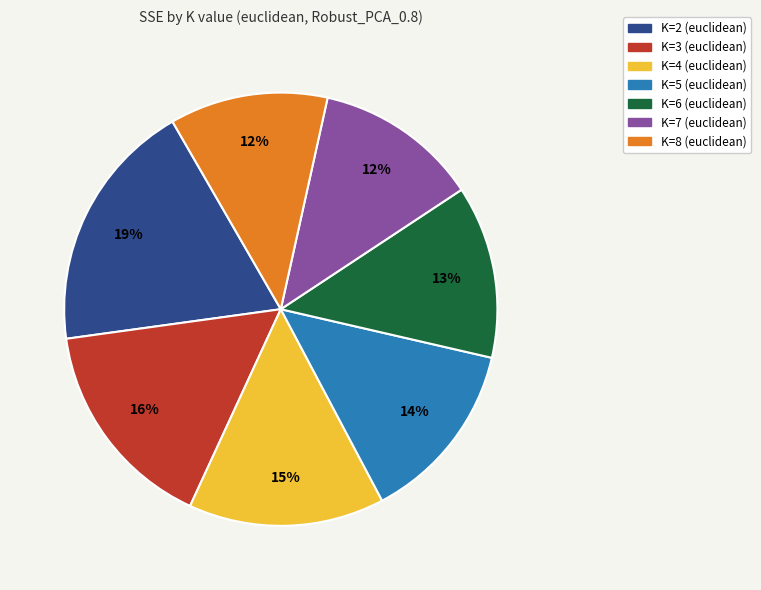

To the nearest percent, what percentage of the pie is K=4 (euclidean)?

15%